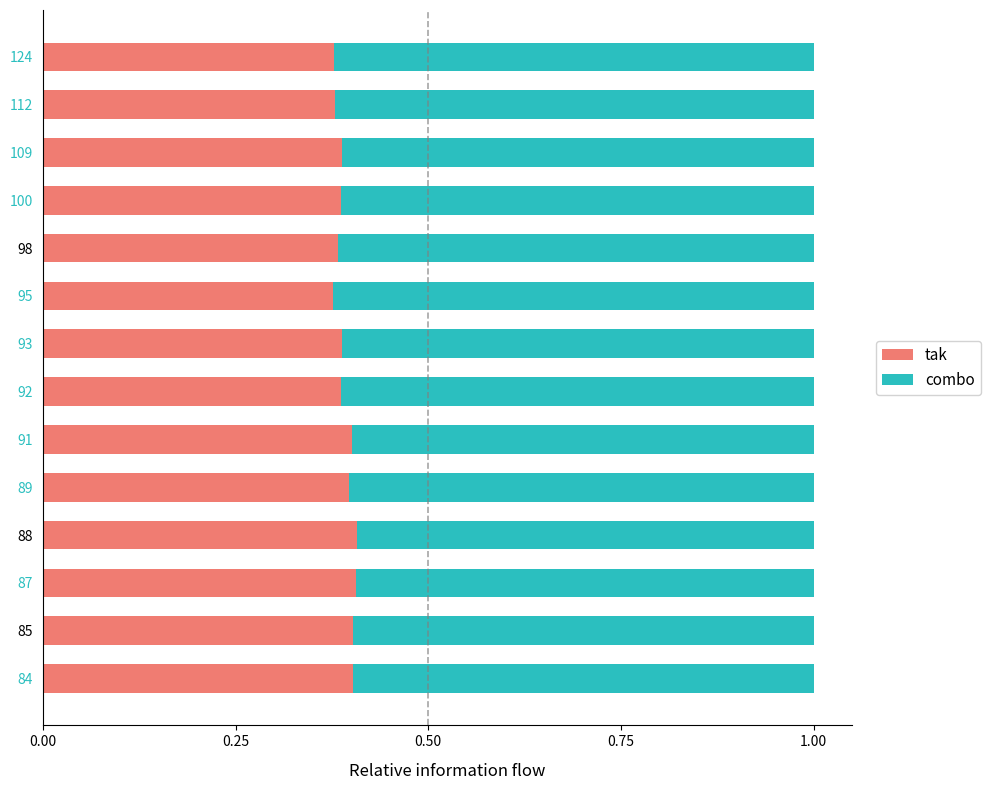

What is the sum of the tak values at 98 and 95?

0.8